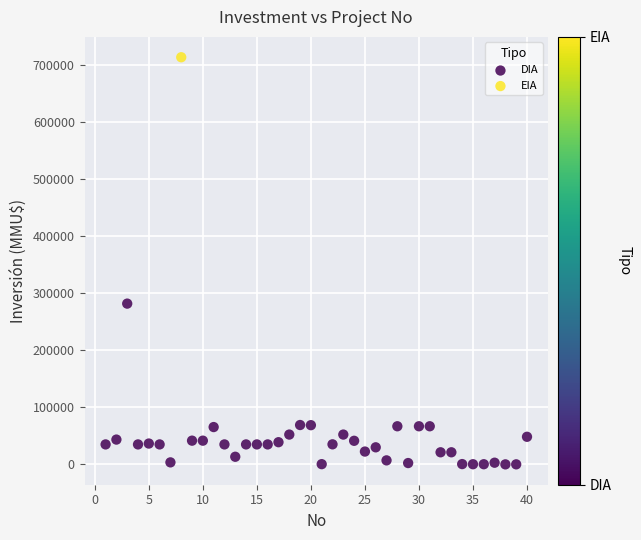

What are all the series names shown in the legend?

DIA, EIA